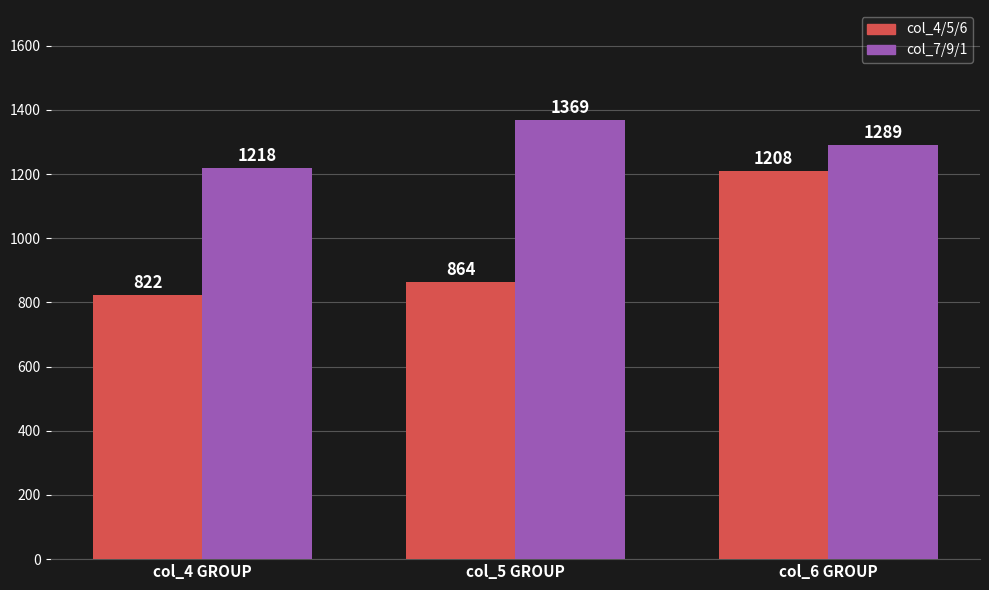

Which category has the highest value in the col_7/9/1 series?

col_5 GROUP